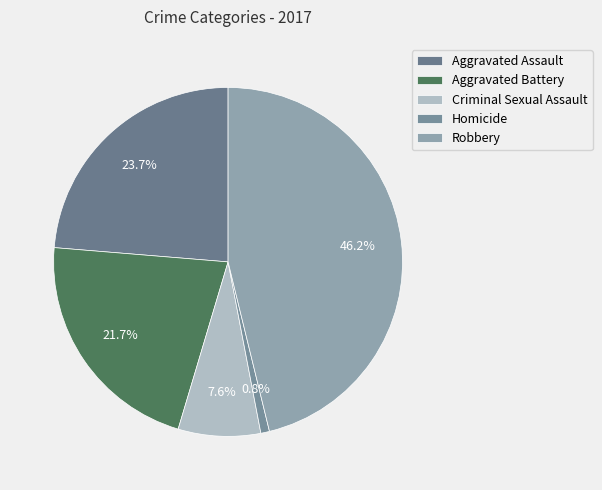

Count the number of slices in the pie.

5